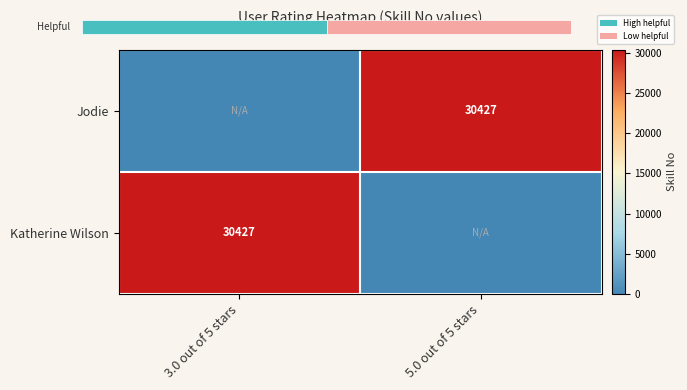

At which category is the sum across all series the highest?

3.0 out of 5 stars